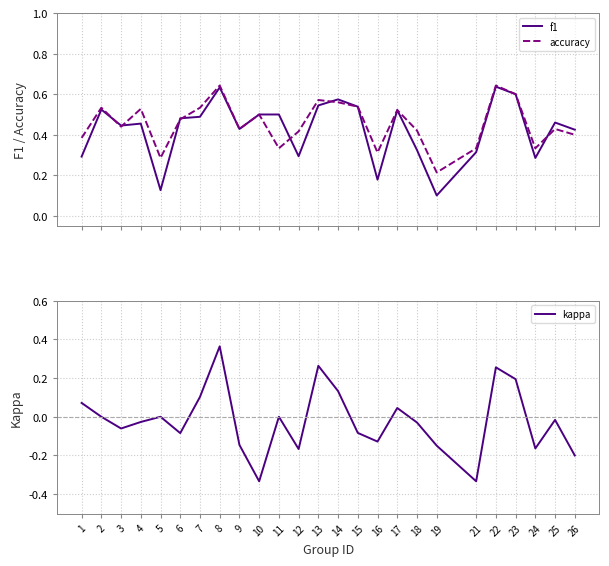

After their last crossing, which series has the higher values: f1 or accuracy?

f1